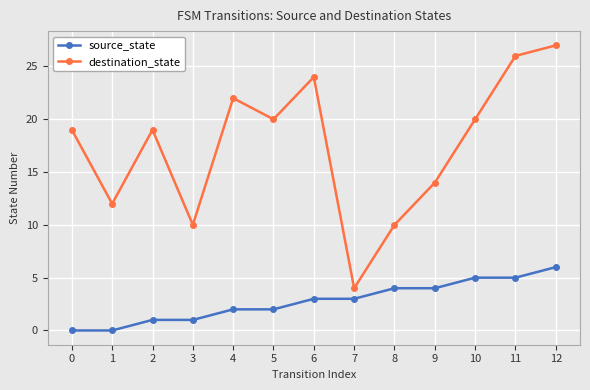

Reading right to left, extract all data points from this chart.

source_state: 12=6	11=5	10=5	9=4	8=4	7=3	6=3	5=2	4=2	3=1	2=1	1=0	0=0
destination_state: 12=27	11=26	10=20	9=14	8=10	7=4	6=24	5=20	4=22	3=10	2=19	1=12	0=19